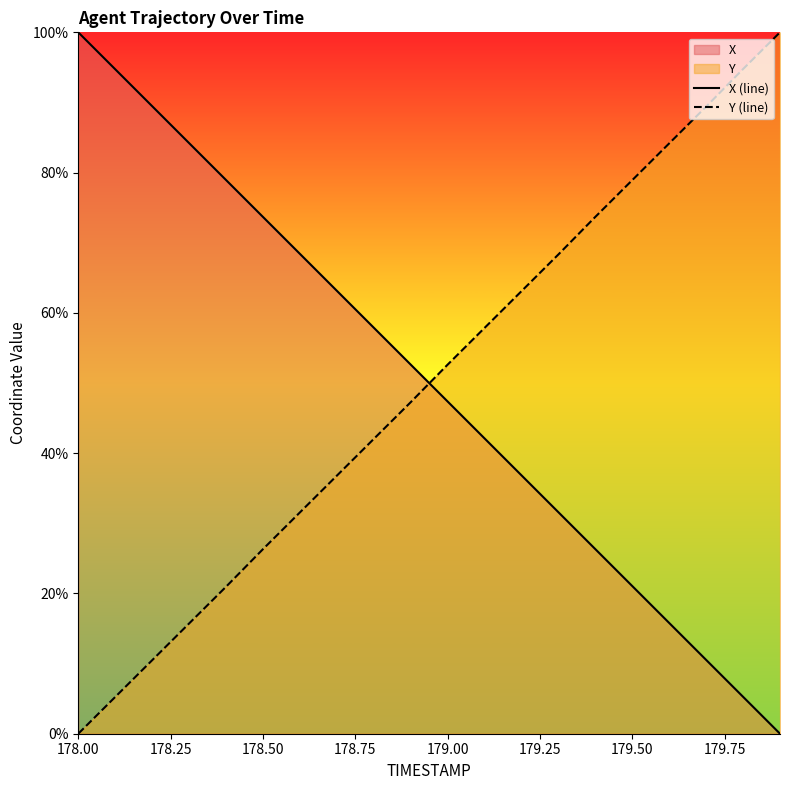

True or false: Y (line) has a value of 26.3 at 178.50.

True